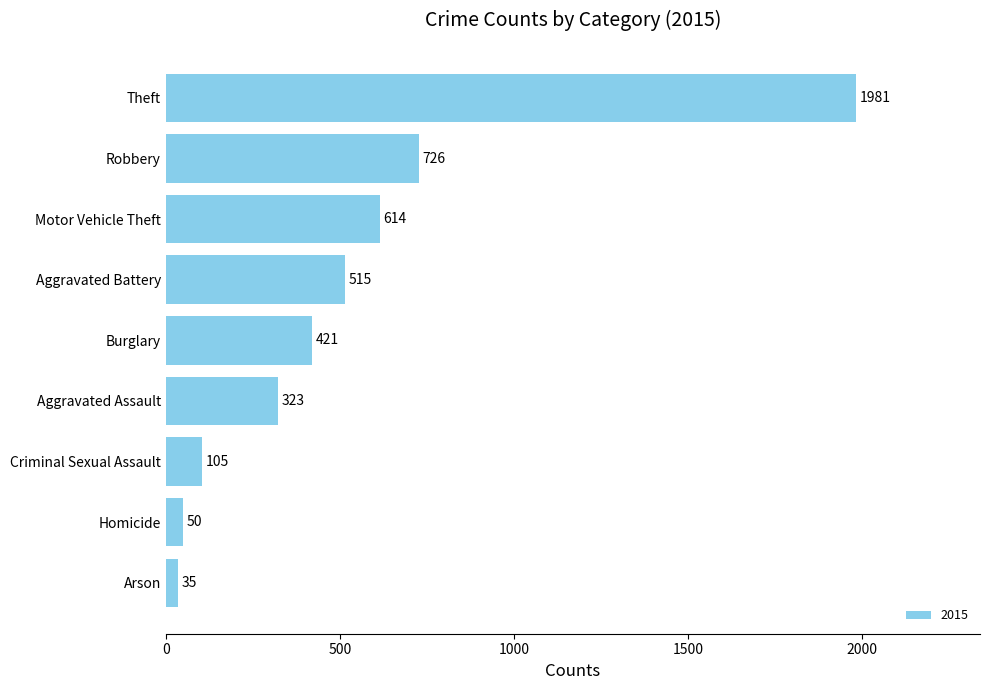

Which has a higher value, Homicide or Aggravated Assault?

Aggravated Assault